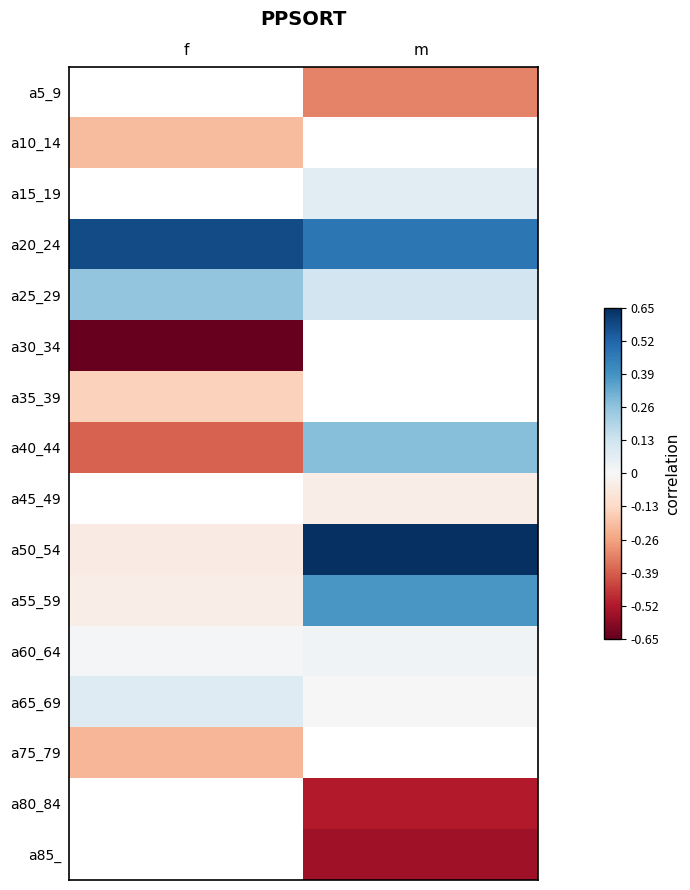

At which label does a50_54 first exceed 0?

m